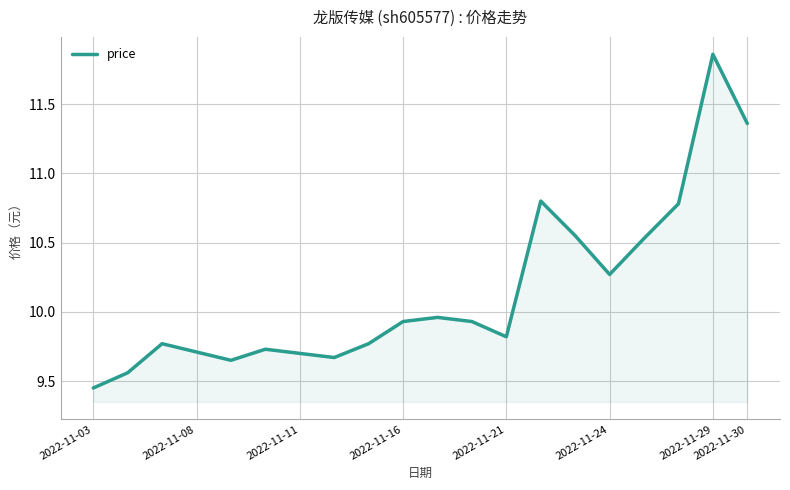

What is the difference between the maximum and minimum values?

2.4